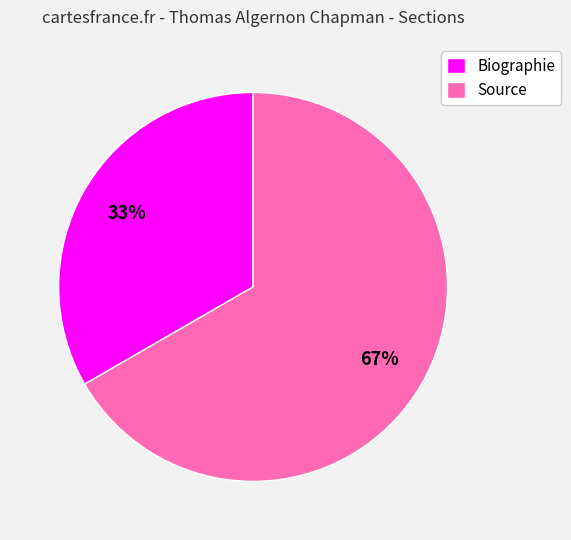

How many segments does this pie chart have?

2